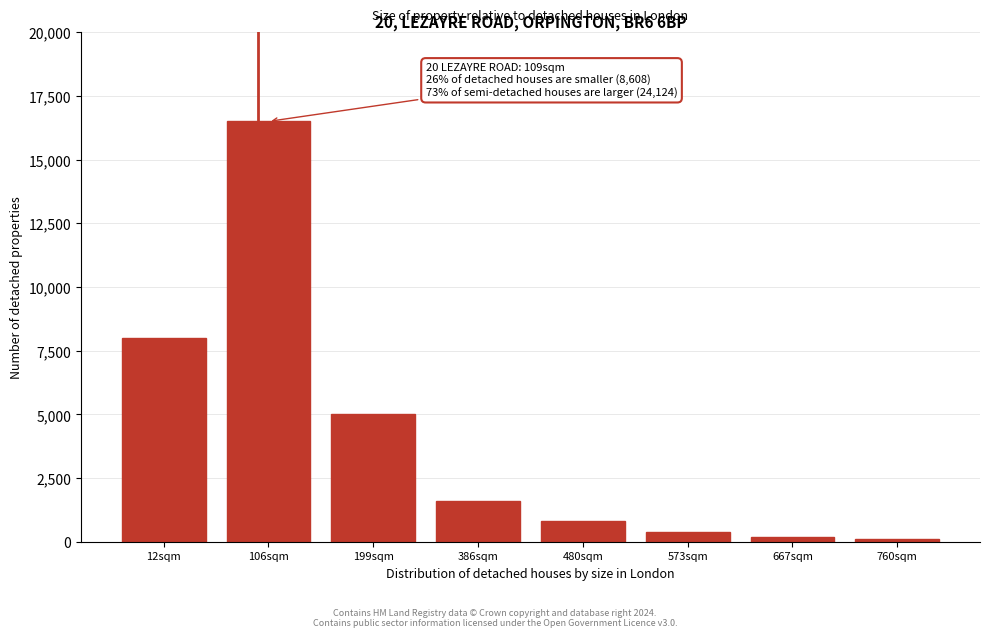

Reading left to right, extract all data points from this chart.

8000	16500	5000	1600	800	400	200	100